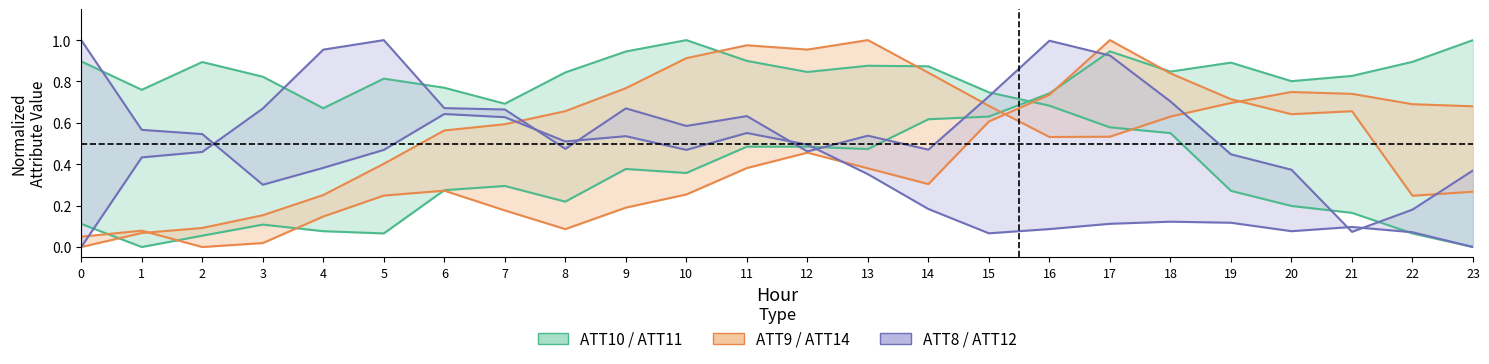

True or false: ATT12 has more than 2 points higher than both neighbors.

True